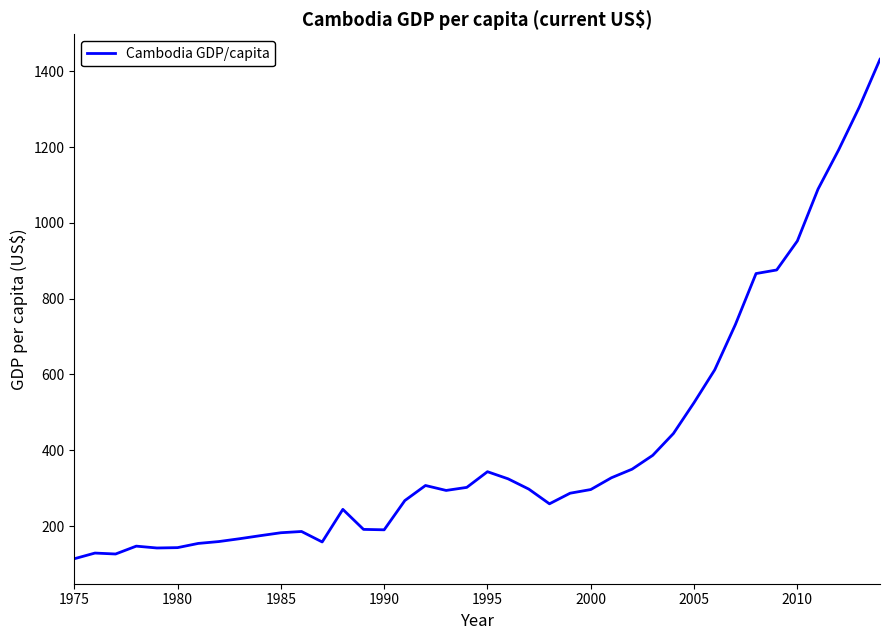

What is the maximum value shown in the chart?

1431.6